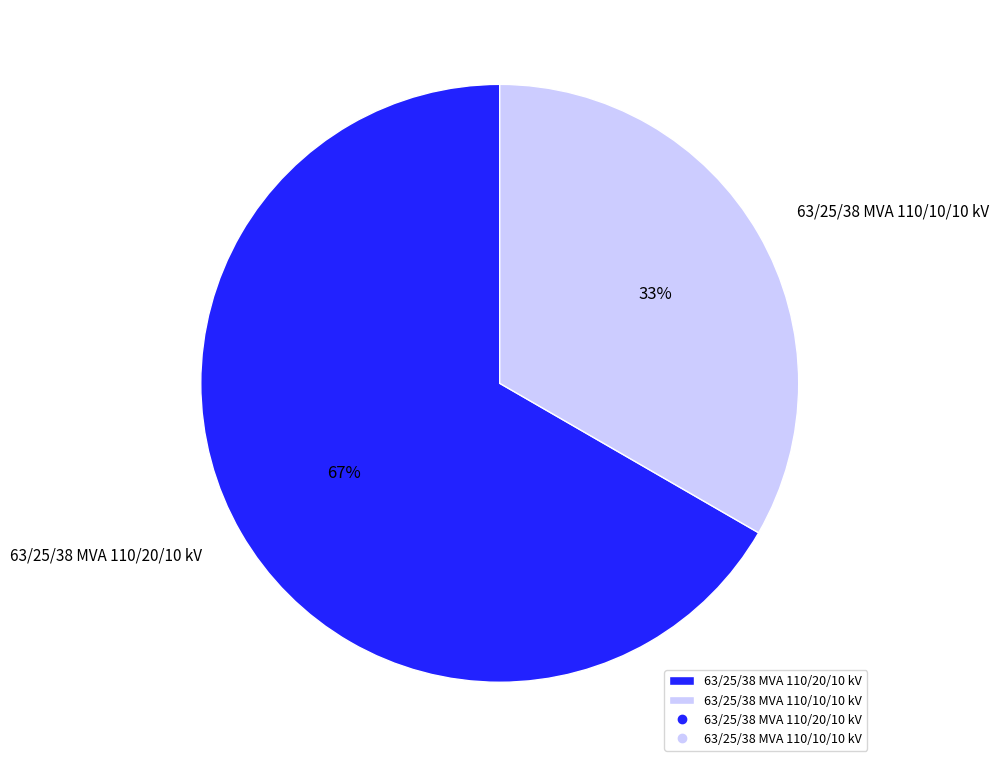

True or false: 63/25/38 MVA 110/10/10 kV accounts for 39% of the total.

False